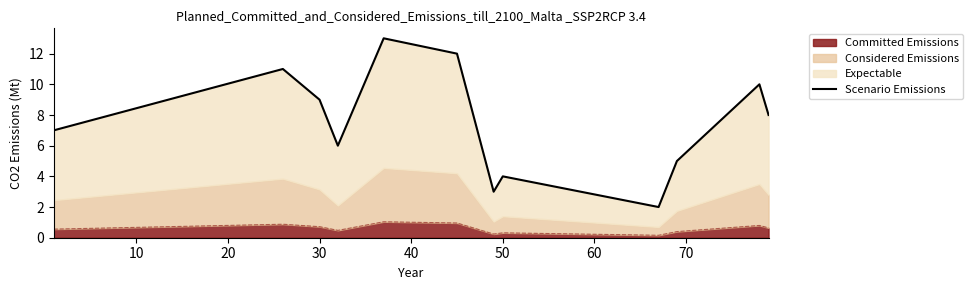

What is the highest value of the Committed Emissions series?

1.0